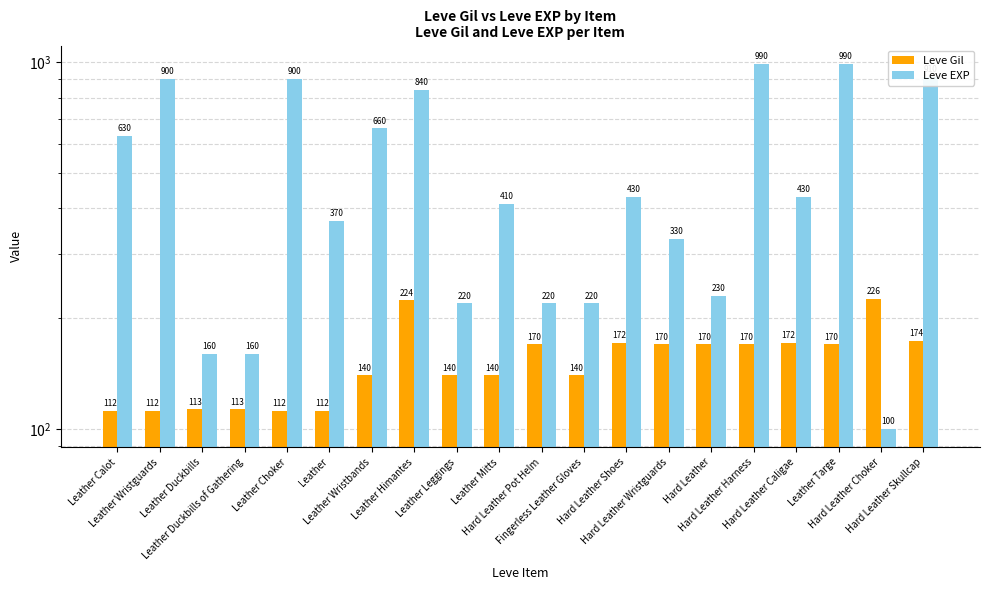

Read the Leve EXP value at Fingerless Leather Gloves, to the nearest 100.

200